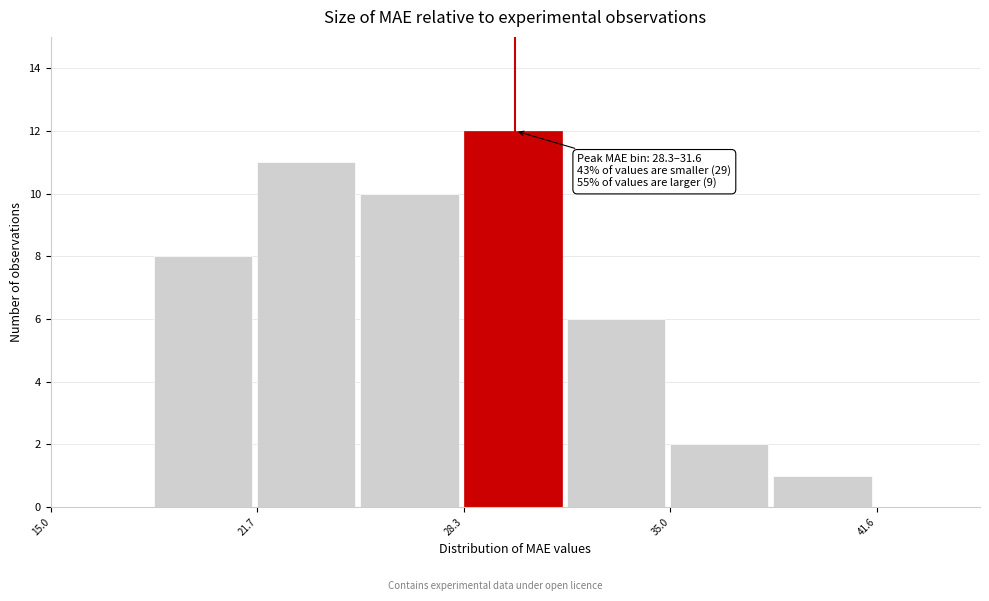

Around what value on the x-axis is the tallest bar? Give the approximate position of its centre, as read against the axis.

30